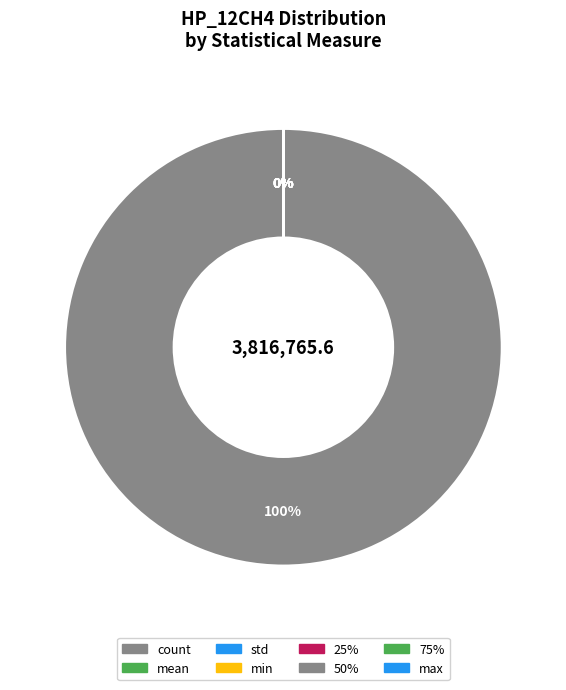

What portion of the pie excludes max?

100.0%